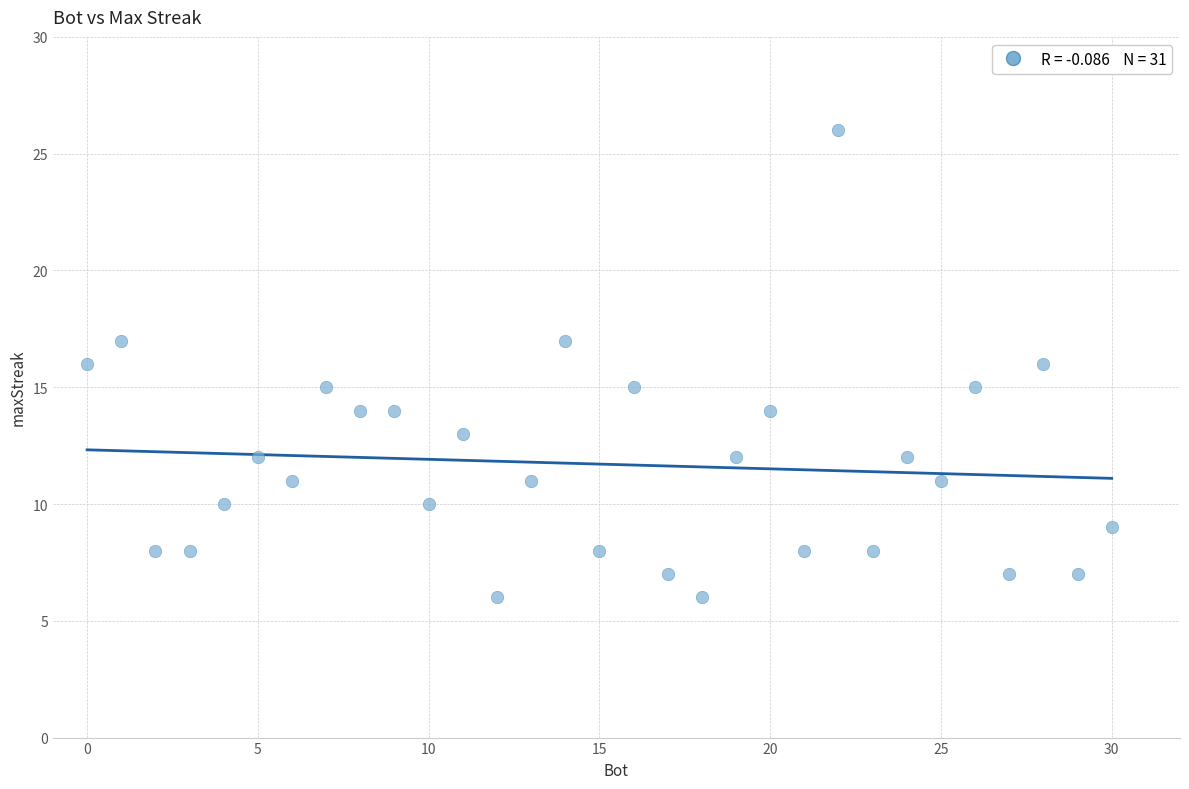

What is the range of Y values (max minus min)?

20